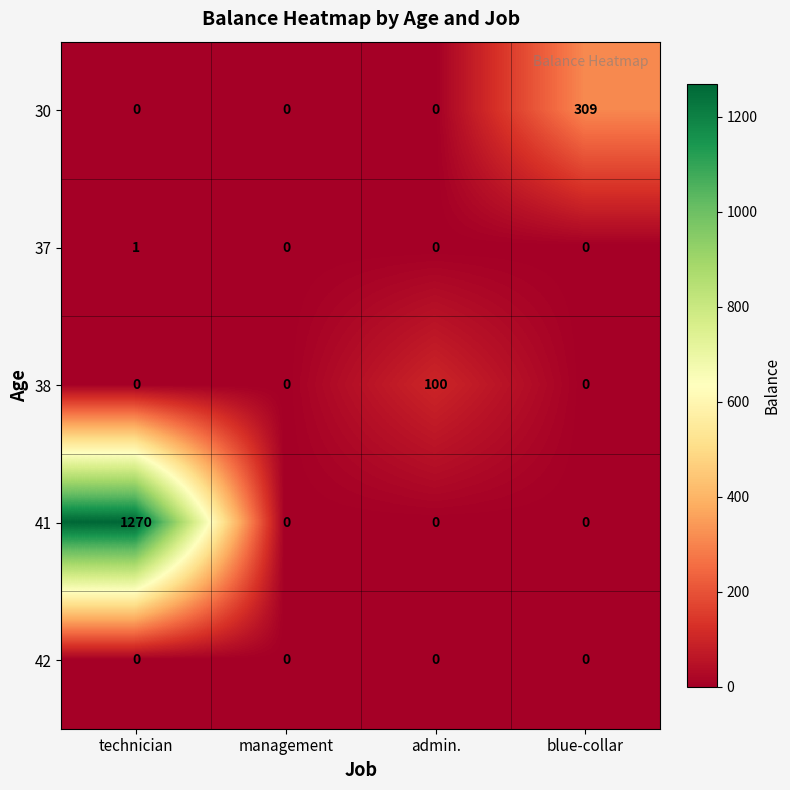

Which label corresponds to the largest value in the chart?

technician